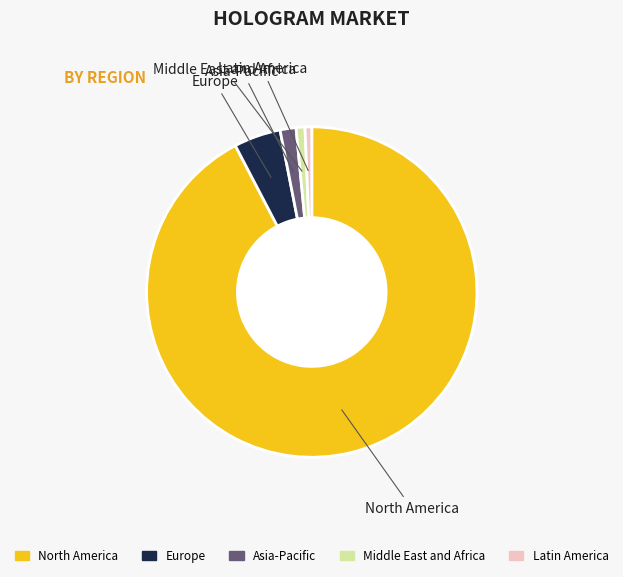

True or false: Asia-Pacific accounts for 2% of the total.

True